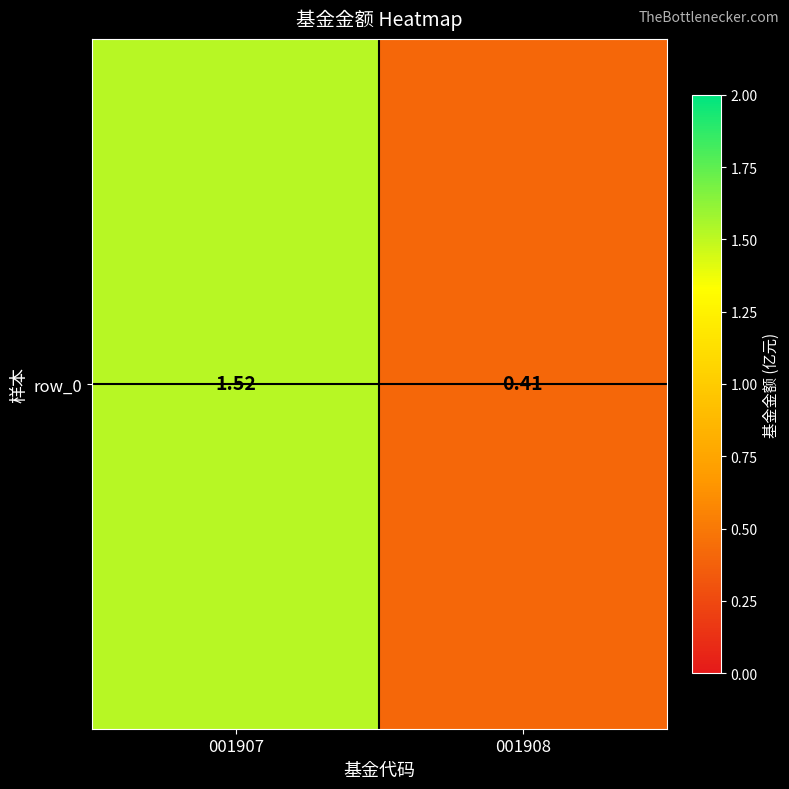

What is the change in value from 001907 to 001908?

-1.1